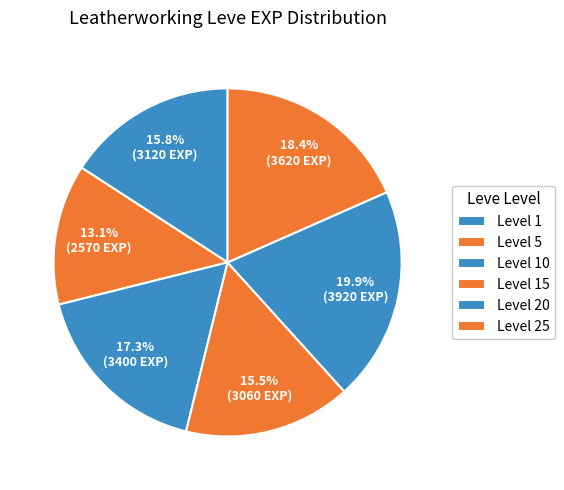

How many segments does this pie chart have?

6